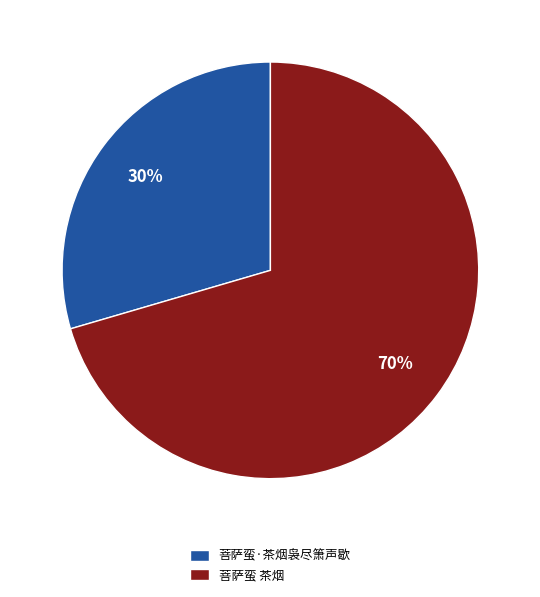

Is there any slice that represents more than half of the pie?

Yes